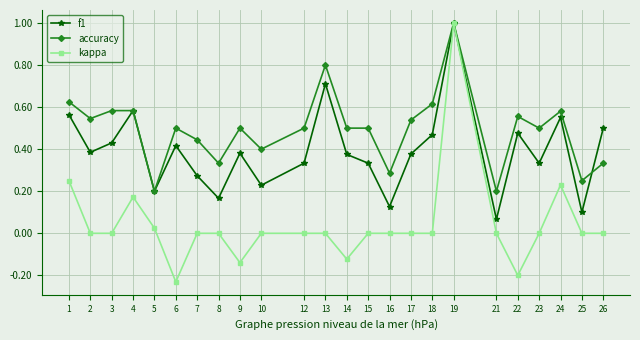

At how many categories does at least one series exceed 0?

24